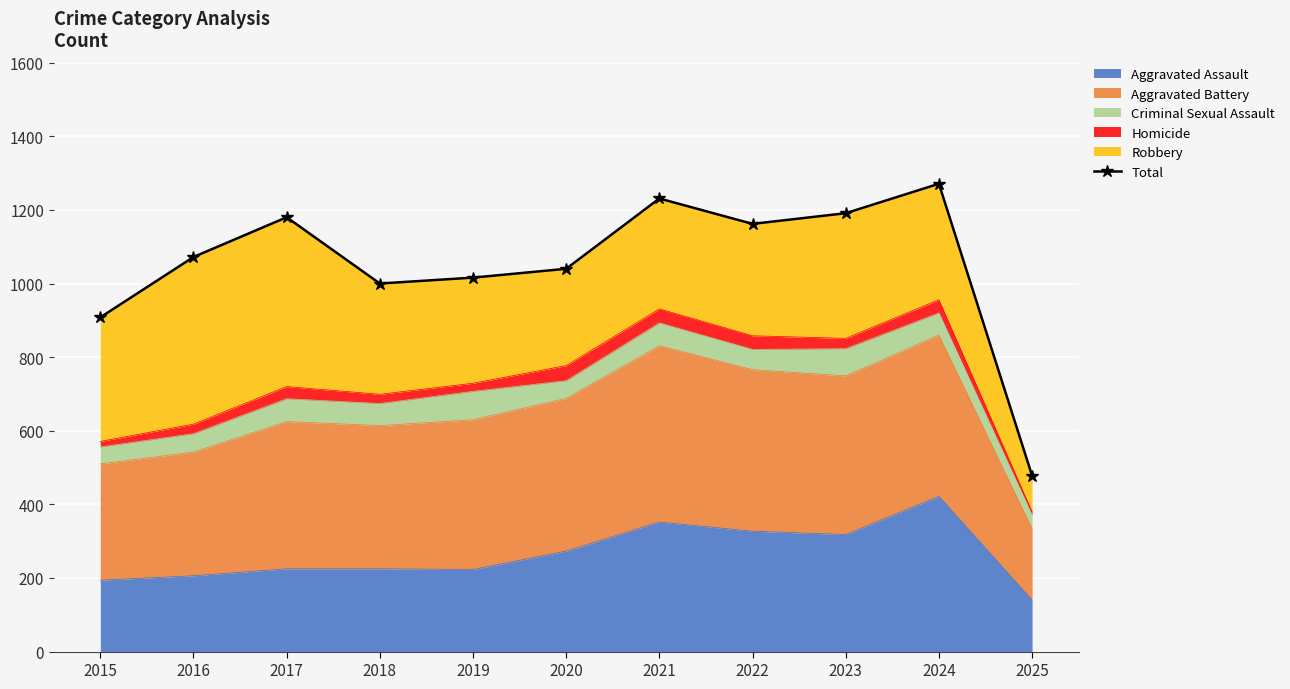

Reading right to left, list all the values displayed in this chart.

2025=478	2024=1271	2023=1191	2022=1162	2021=1231	2020=1040	2019=1016	2018=1000	2017=1180	2016=1072	2015=908